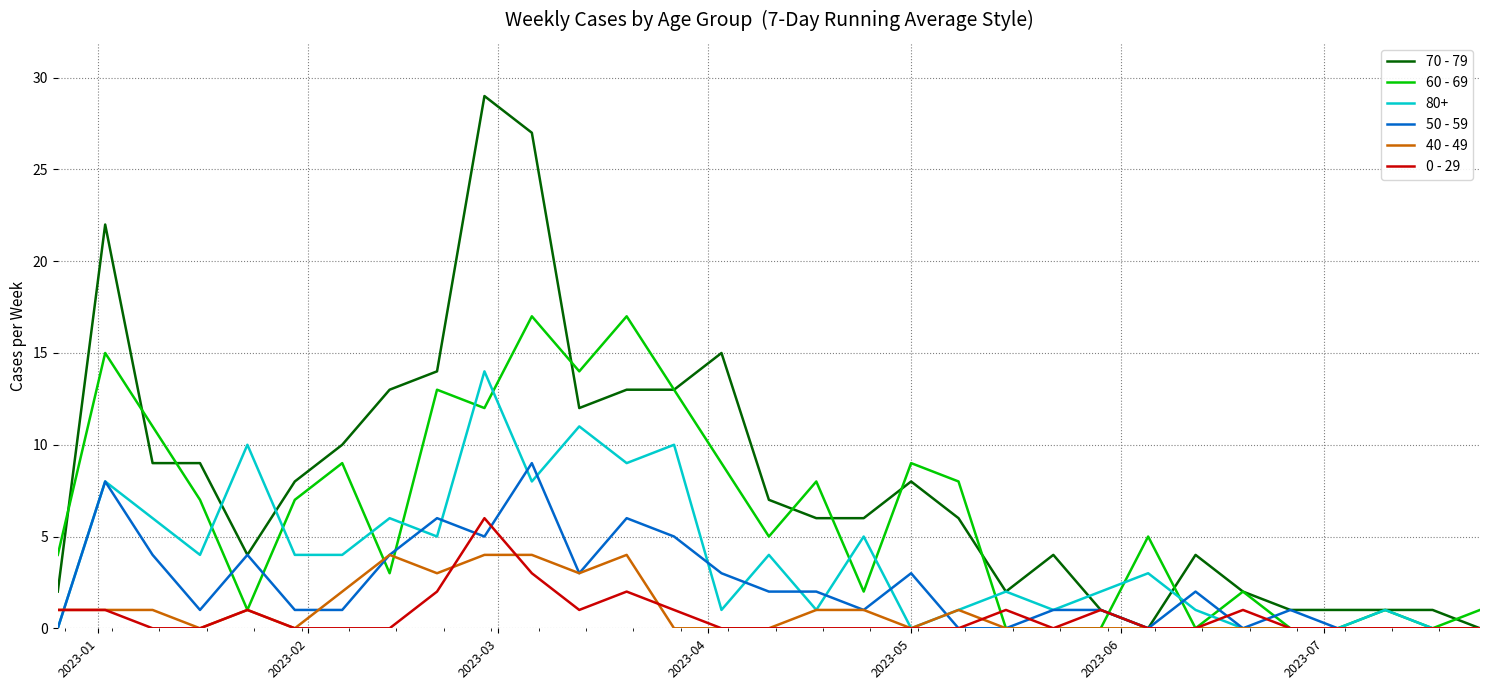

Rank the series by their maximum value, from highest to lowest.

70 - 79, 60 - 69, 80+, 50 - 59, 0 - 29, 40 - 49